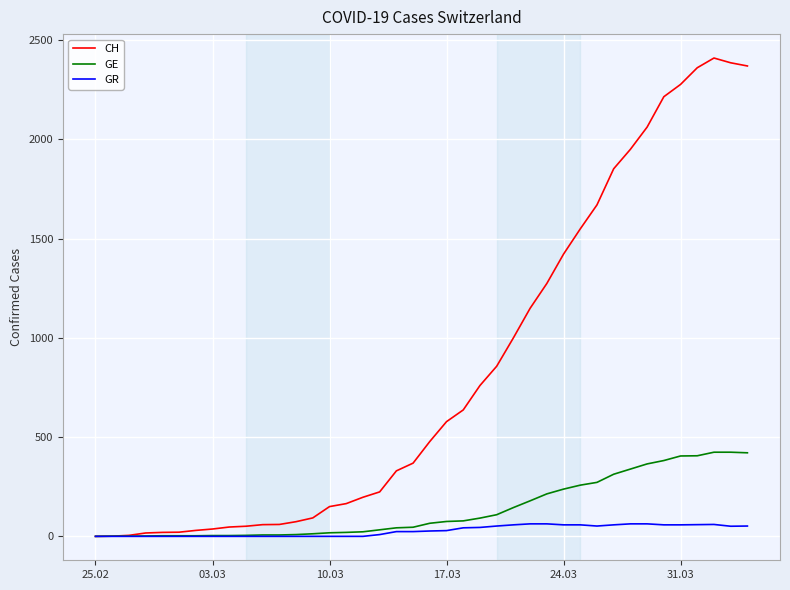

List the series in order of their peak value, highest first.

CH, GE, GR